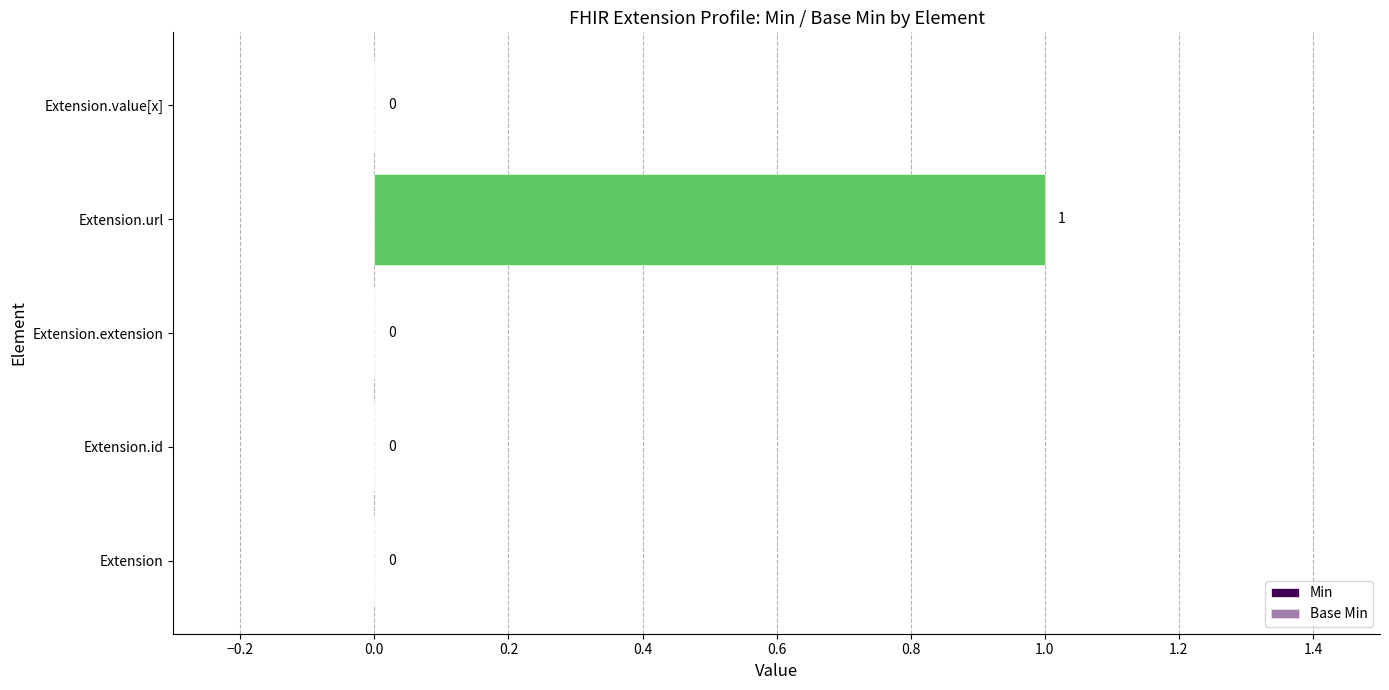

Which series changed the most between −0.4 and −0.2?

Min